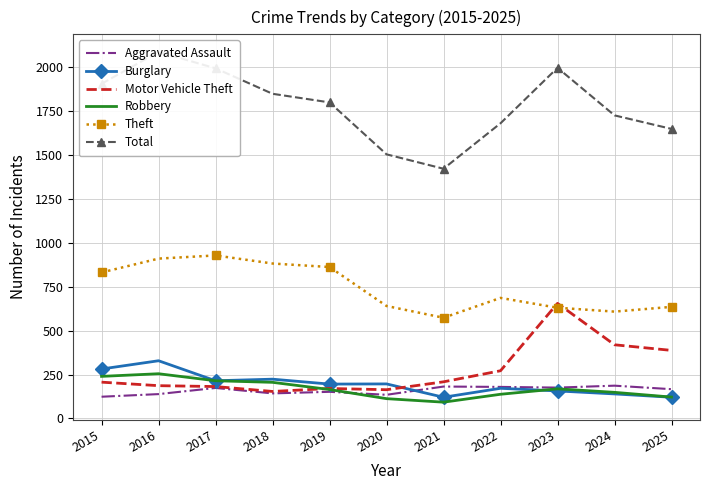

Between which two adjacent categories do Robbery and Burglary first intersect?

2022 and 2023